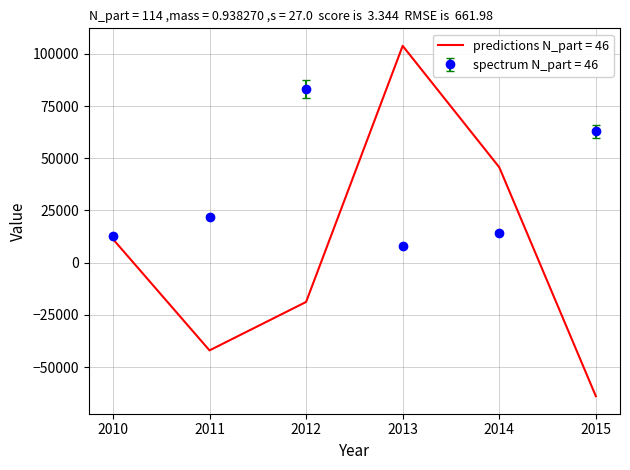

Read the spectrum N_part = 46 value at 2012.

83140.0